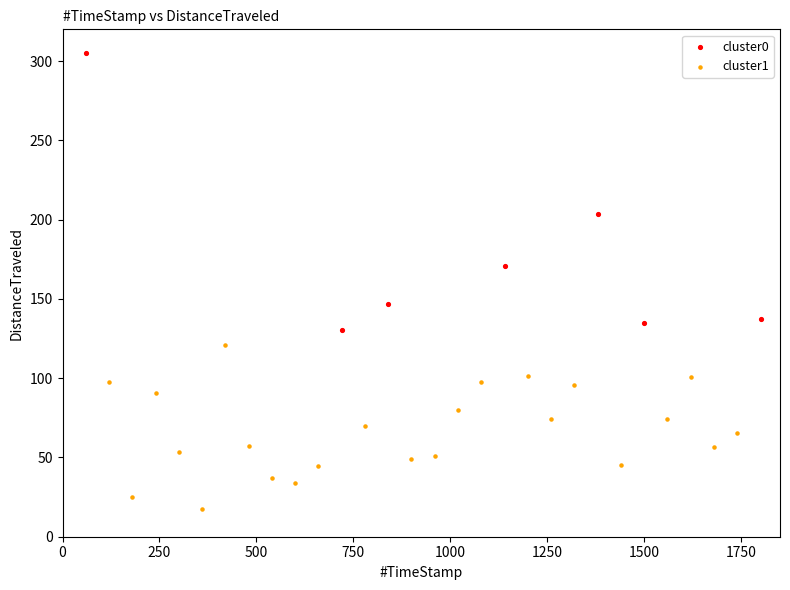

Which series contains the lowest Y value?

cluster1